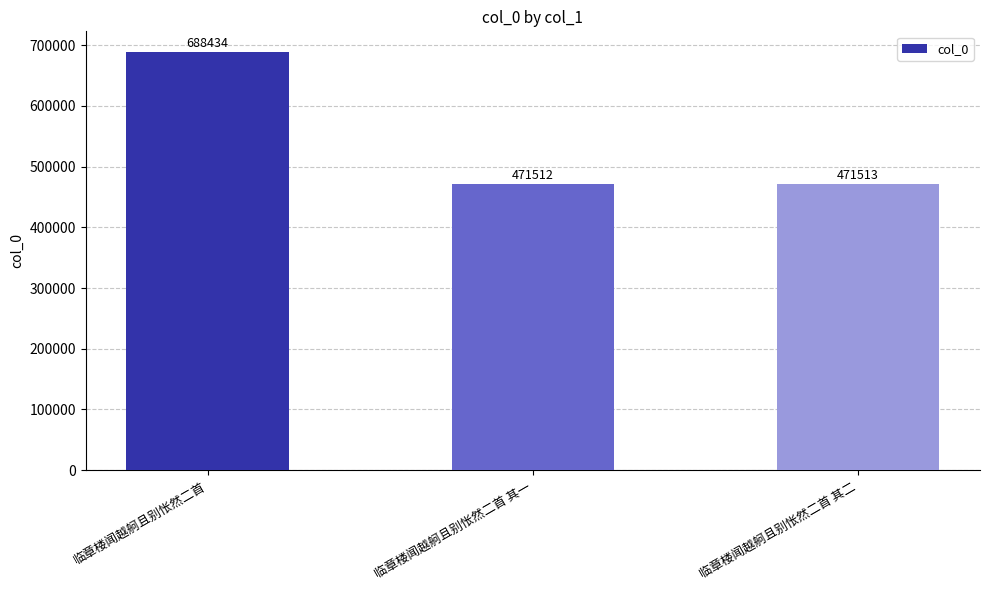

Between 临章楼闻越舸且别怅然二首 其一 and 临章楼闻越舸且别怅然二首 其二, which is larger?

临章楼闻越舸且别怅然二首 其二